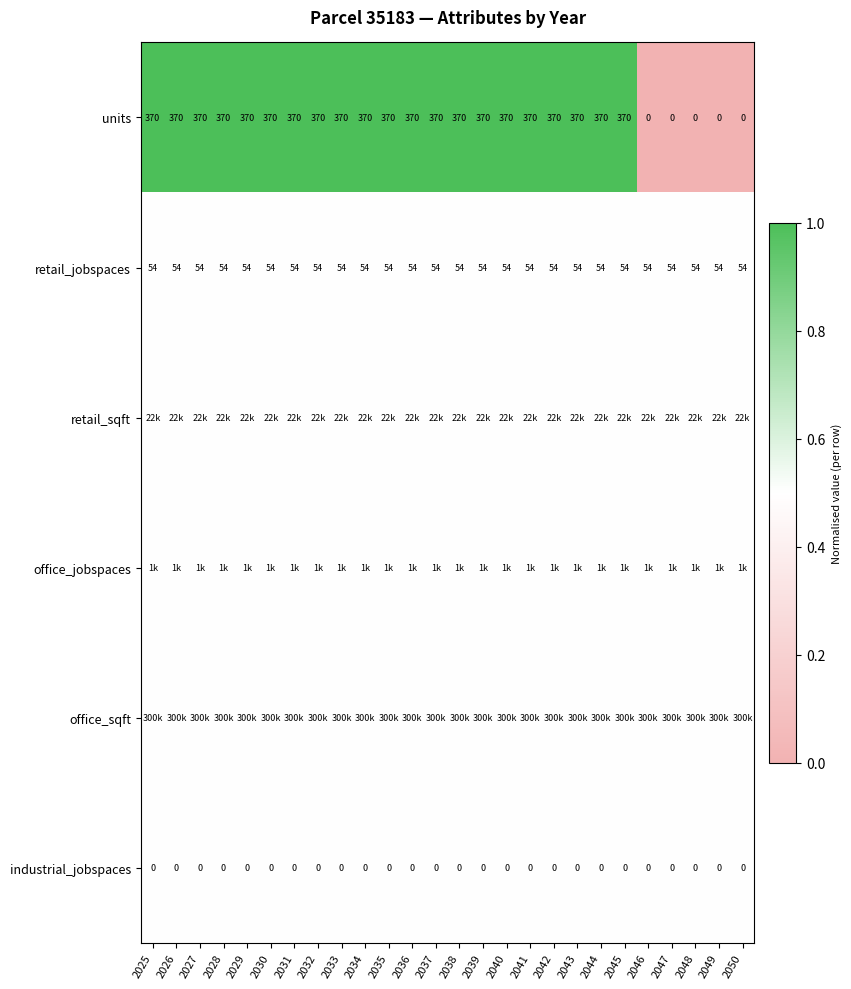

What is the maximum value for units?

370.0